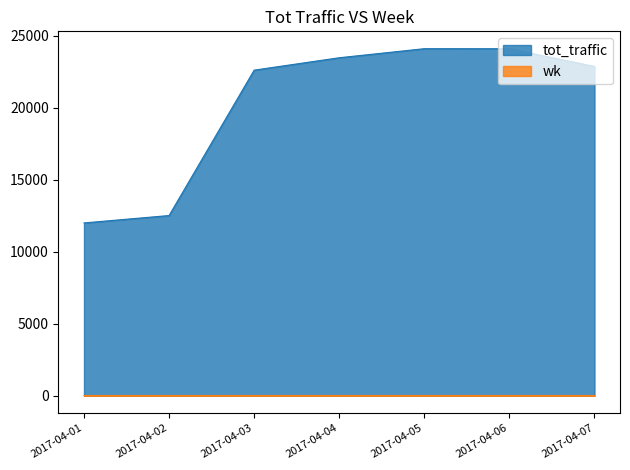

What are all the series names shown in the legend?

tot_traffic, wk